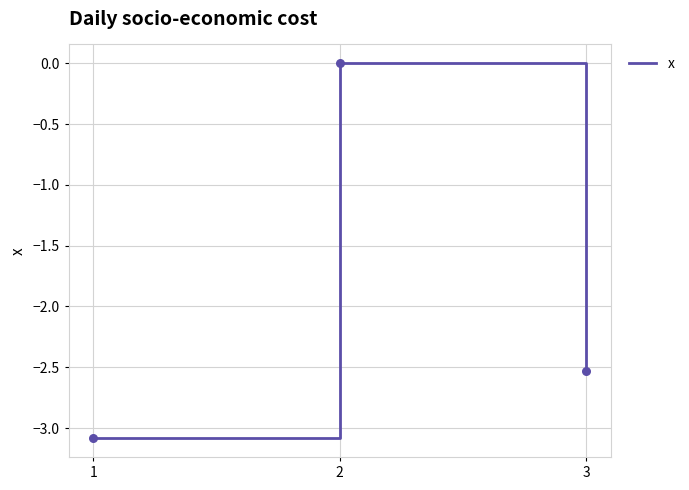

What is the change in value from 2 to 3?

-2.5